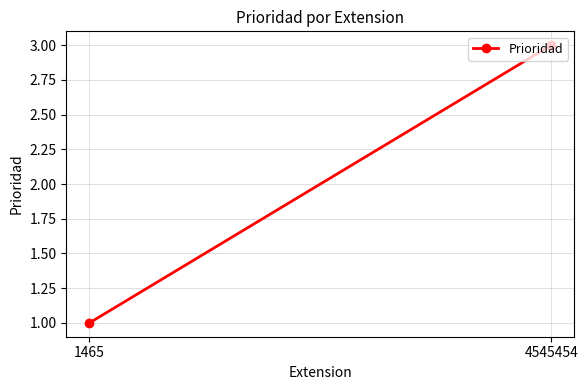

What is the average value?

2